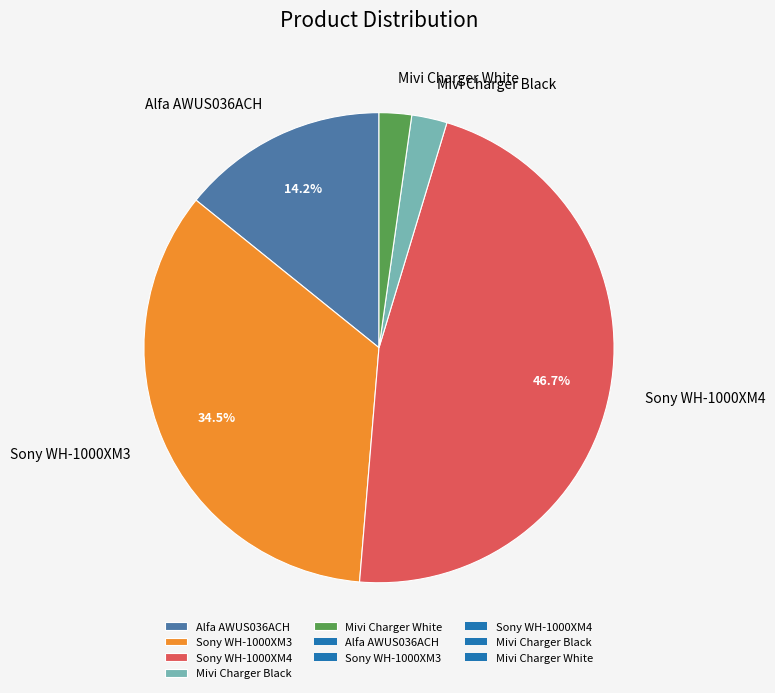

Between Mivi Charger White and Sony WH-1000XM4, which is larger?

Sony WH-1000XM4